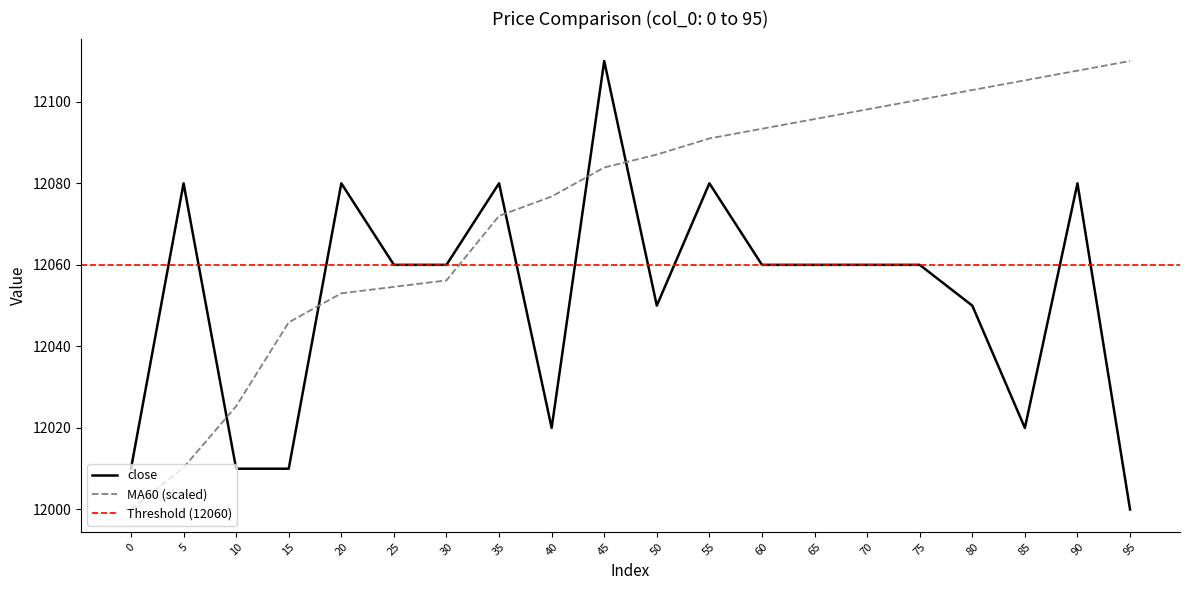

The close series shows 12080.0 at 90. True or false?

True